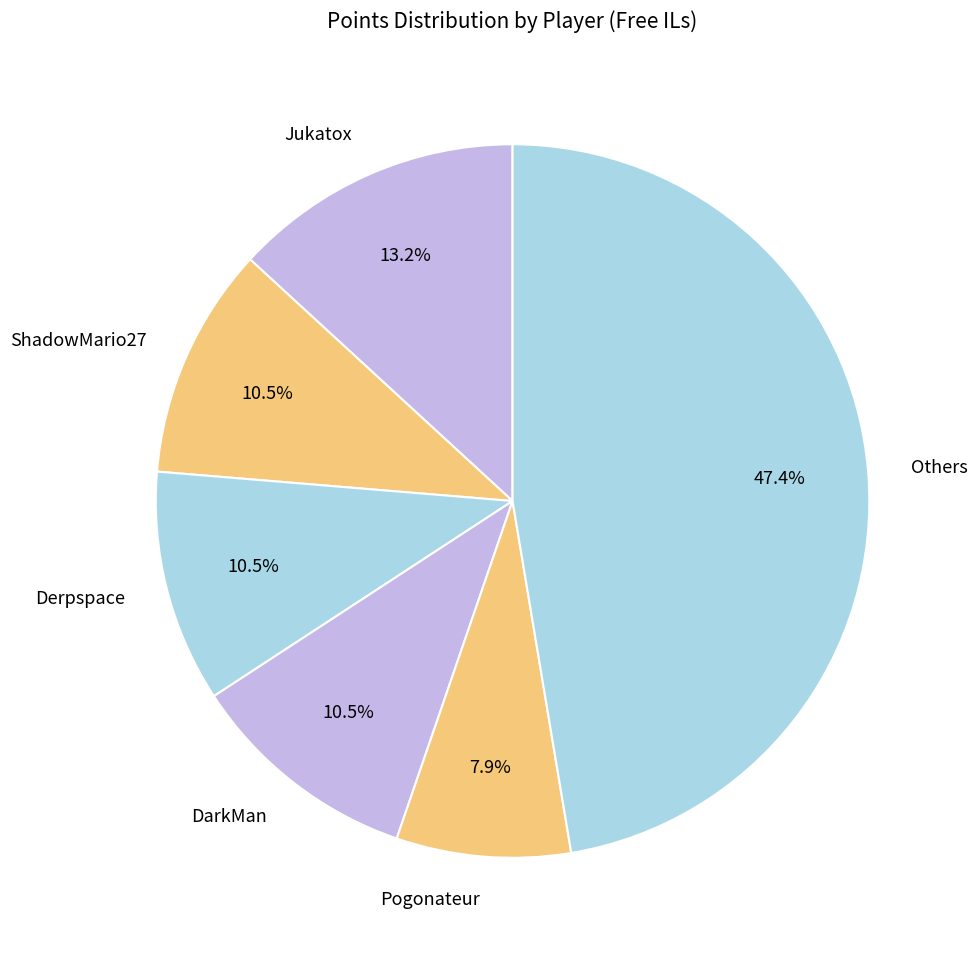

What percentage is NOT represented by Derpspace?

89.5%